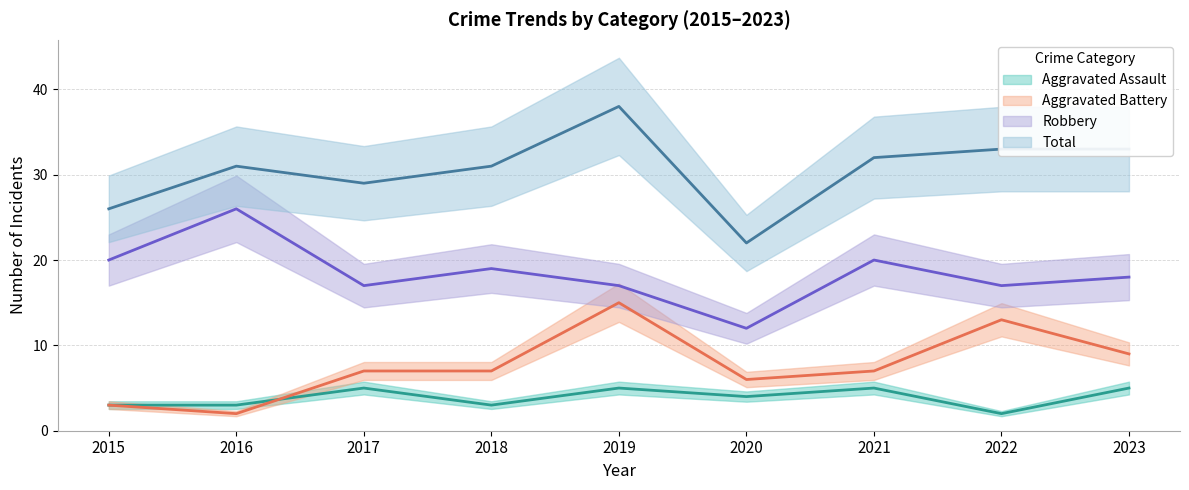

Does the chart have visible grid lines?

Yes